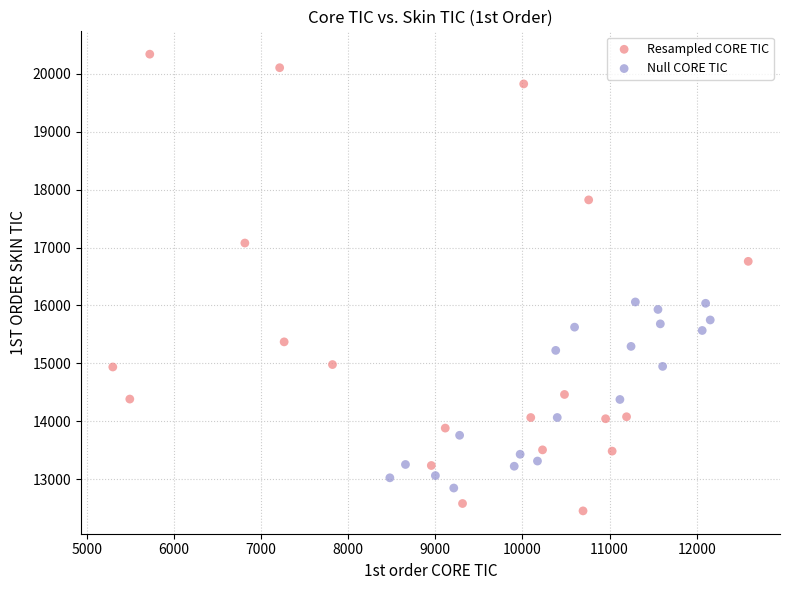

Which series has the widest spread of Y values?

Resampled CORE TIC